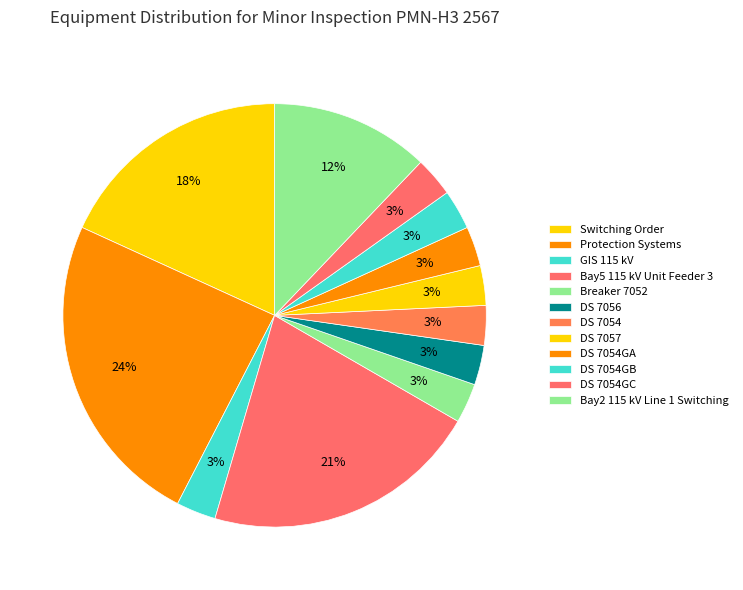

How many slices are in this pie chart?

12